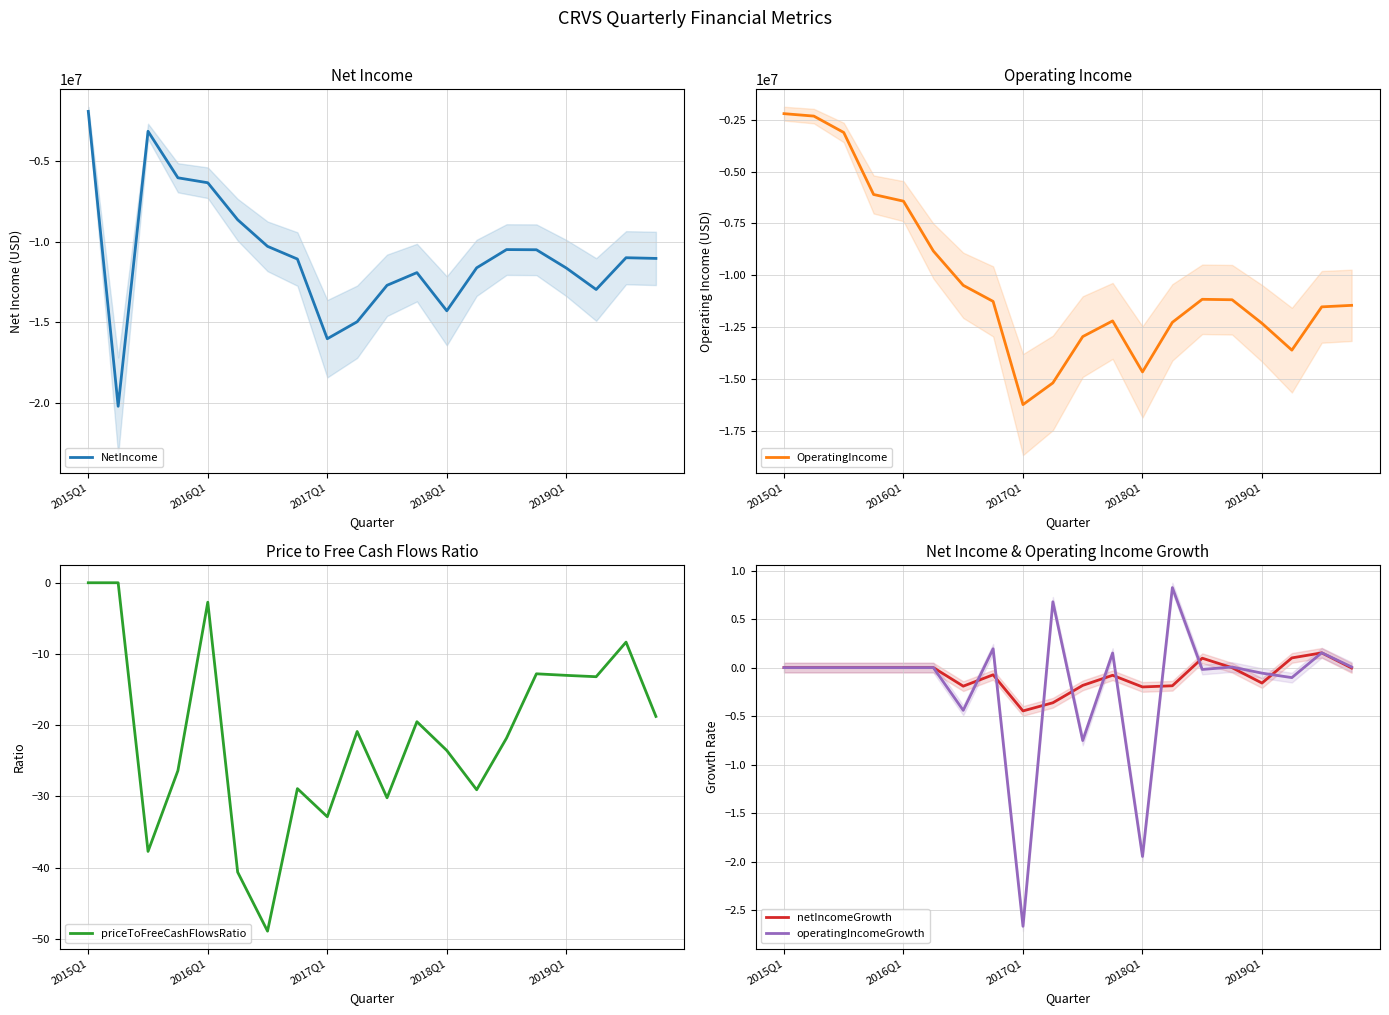

What is the maximum value for operatingIncomeGrowth?

0.8